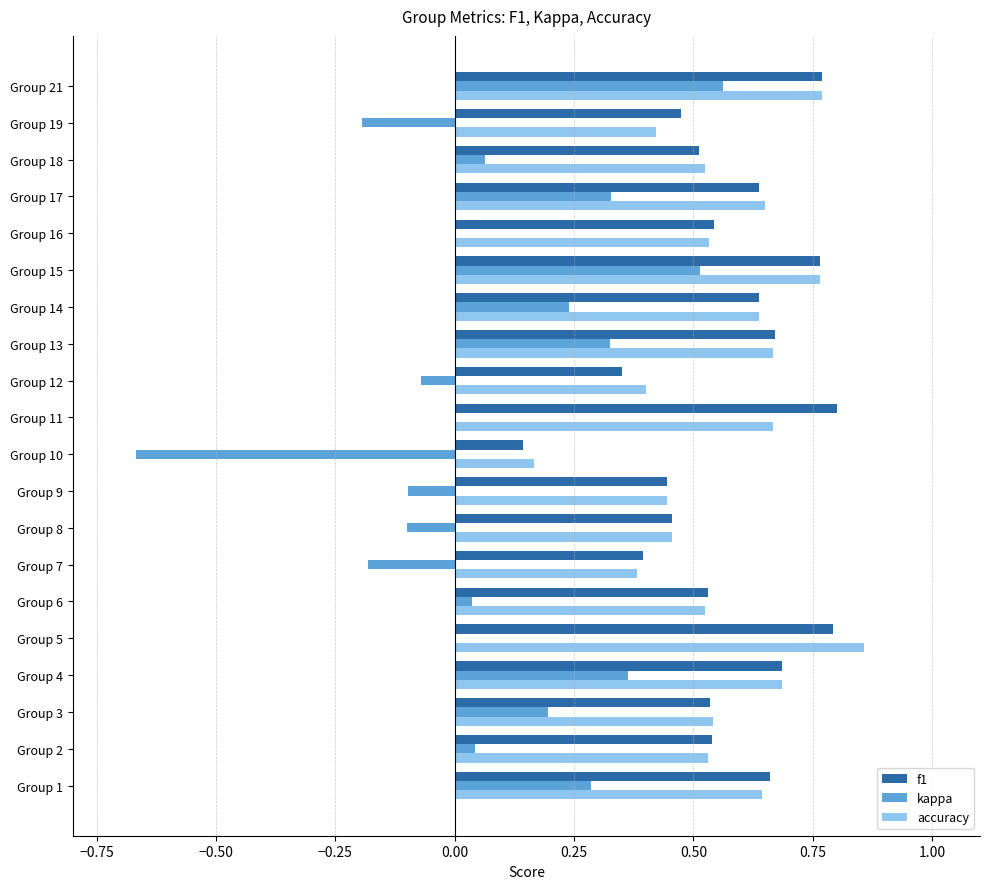

Between Group 9 and Group 14, which series saw the biggest shift?

kappa